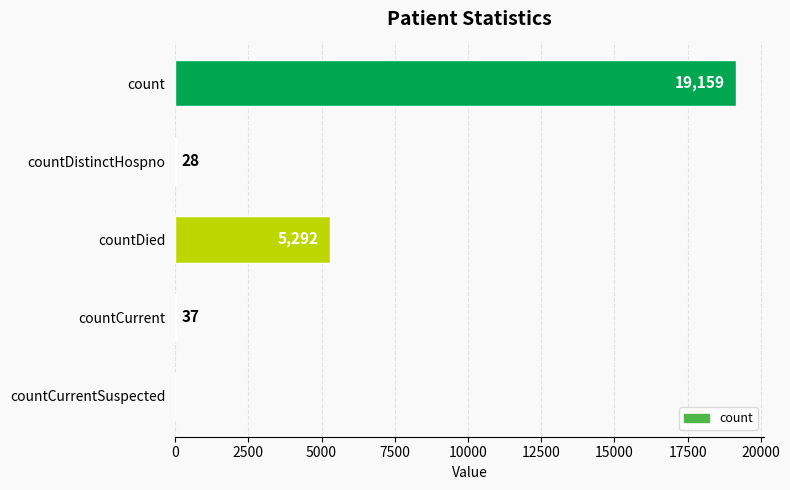

Count the number of data series in this chart.

1